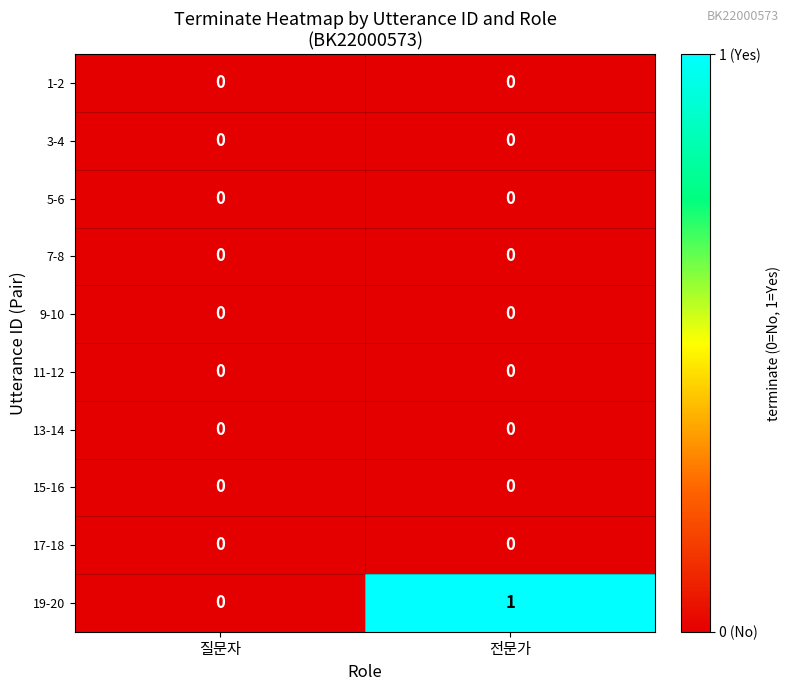

At which category is the sum across all series the highest?

전문가